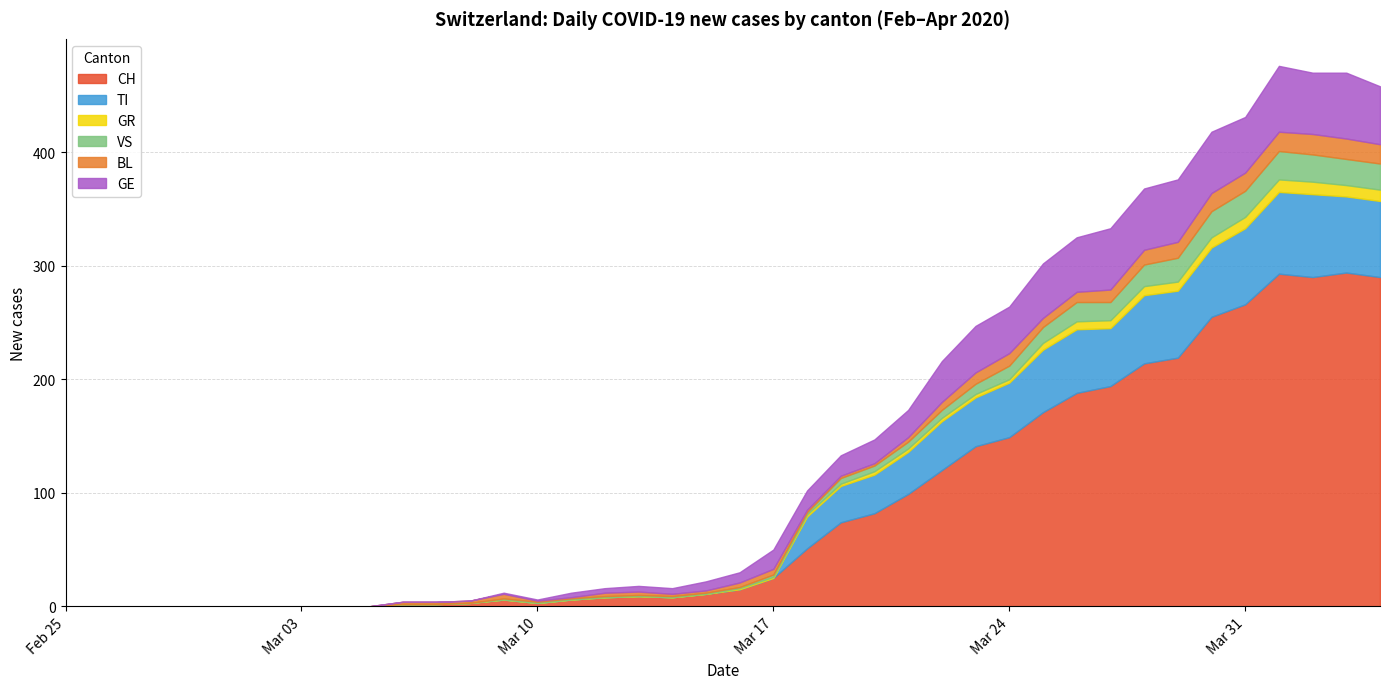

True or false: CH and GE cross at least once.

False